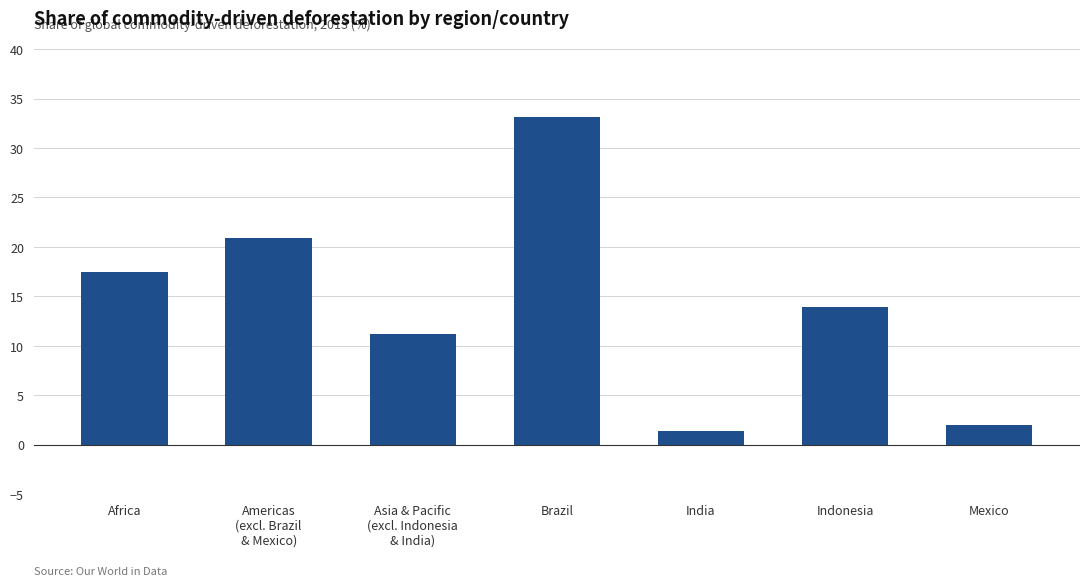

What position from the left is India?

5